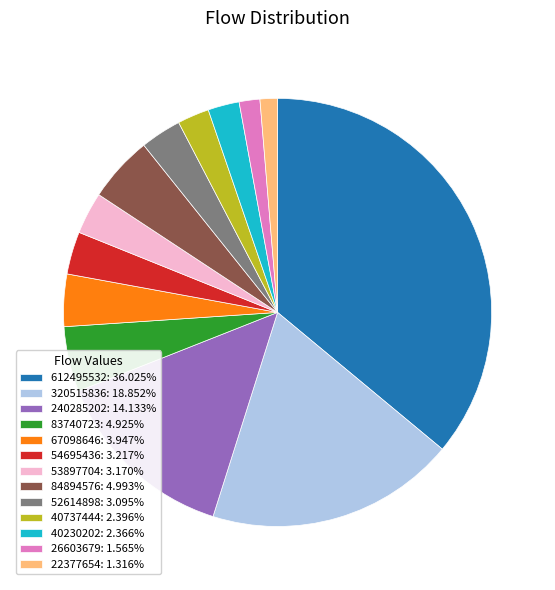

Is the sum of 54695436: 3.217% and 320515836: 18.852% greater than half?

No